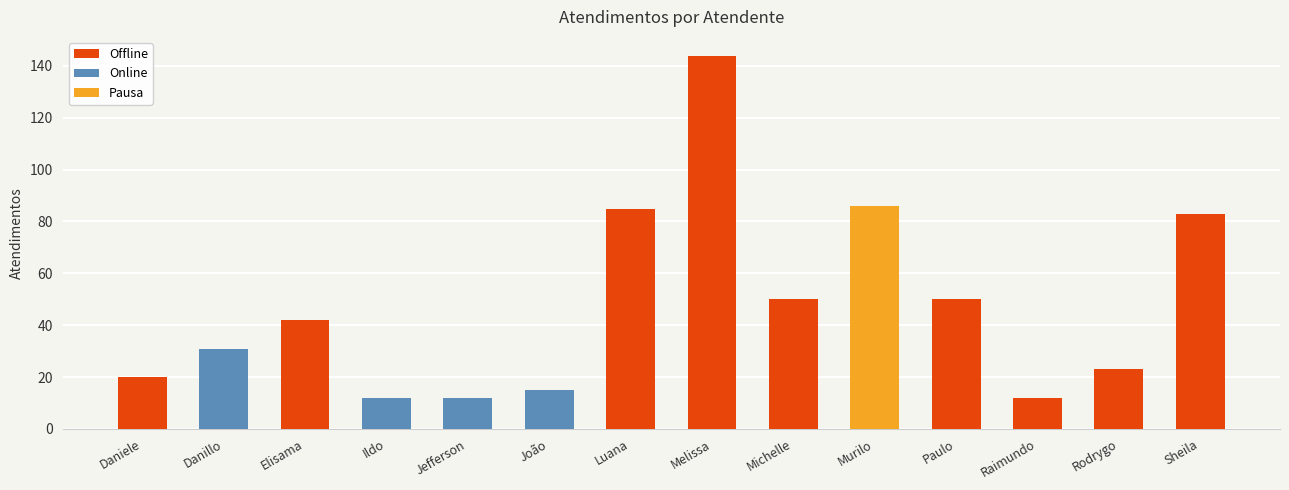

List the labels in order of value, smallest first.

Ildo, Jefferson, Raimundo, João, Daniele, Rodrygo, Danillo, Elisama, Michelle, Paulo, Sheila, Luana, Murilo, Melissa